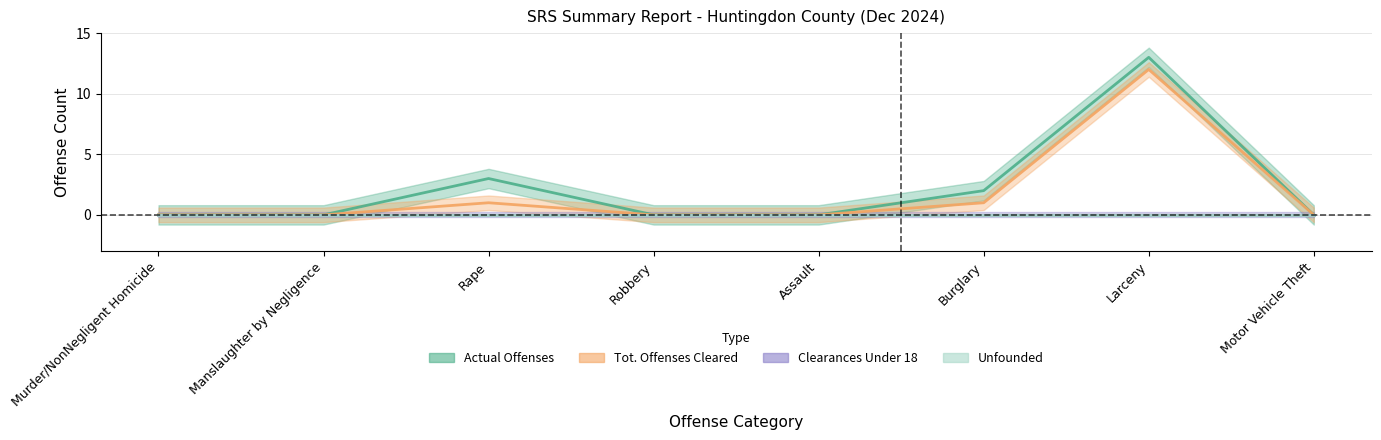

Reading left to right, list all the values displayed in this chart.

Actual Offenses: Murder/NonNegligent Homicide=0	Manslaughter by Negligence=0	Rape=3	Robbery=0	Assault=0	Burglary=2	Larceny=13	Motor Vehicle Theft=0
Tot. Offenses Cleared: Murder/NonNegligent Homicide=0	Manslaughter by Negligence=0	Rape=1	Robbery=0	Assault=0	Burglary=1	Larceny=12	Motor Vehicle Theft=0